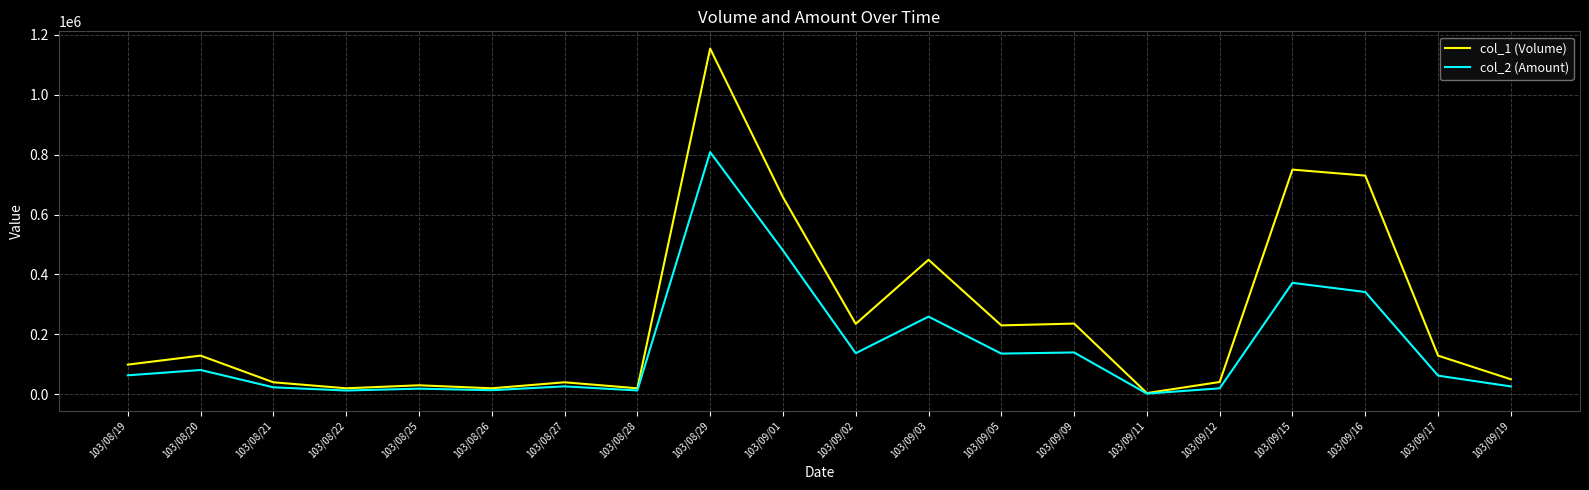

At which category is the sum across all series the highest?

103/08/29